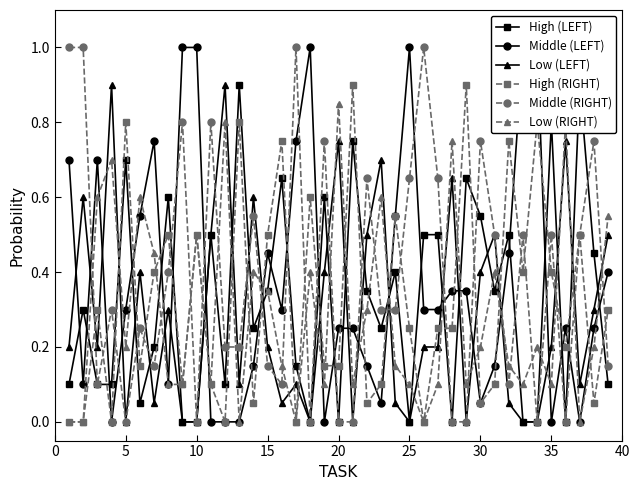

What is the value of the Low (RIGHT) point at the 27th from the left?

0.1